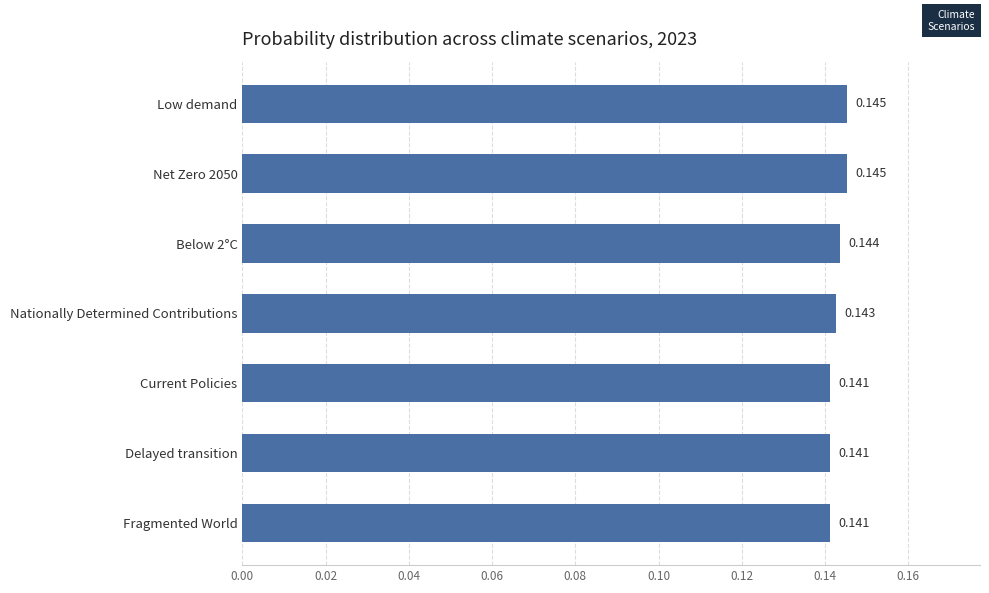

How many bars are there in total?

7